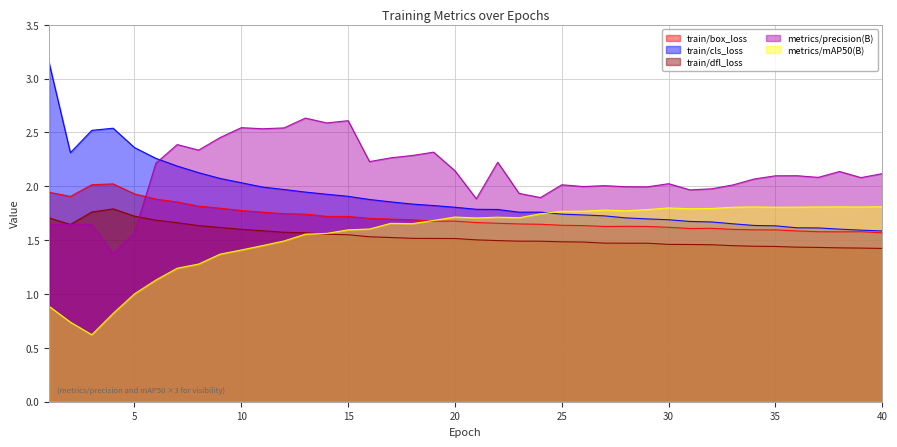

How many lines are shown in the chart?

5